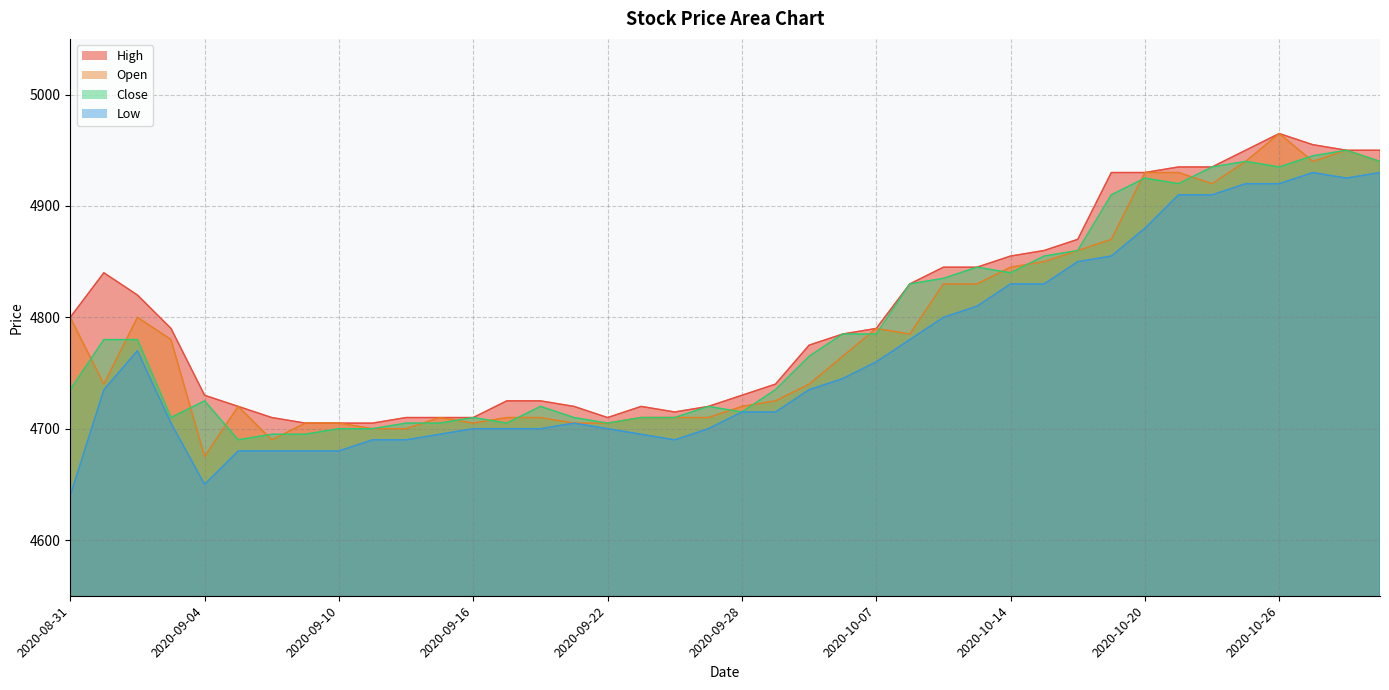

What is the minimum value for Low?

4640